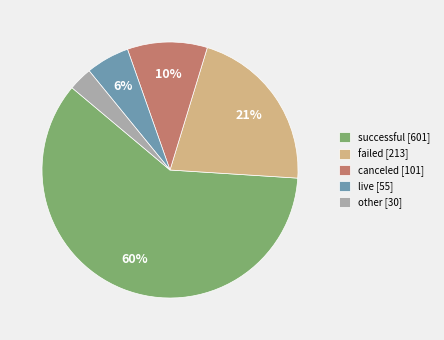

Which category has the biggest portion of the pie?

successful